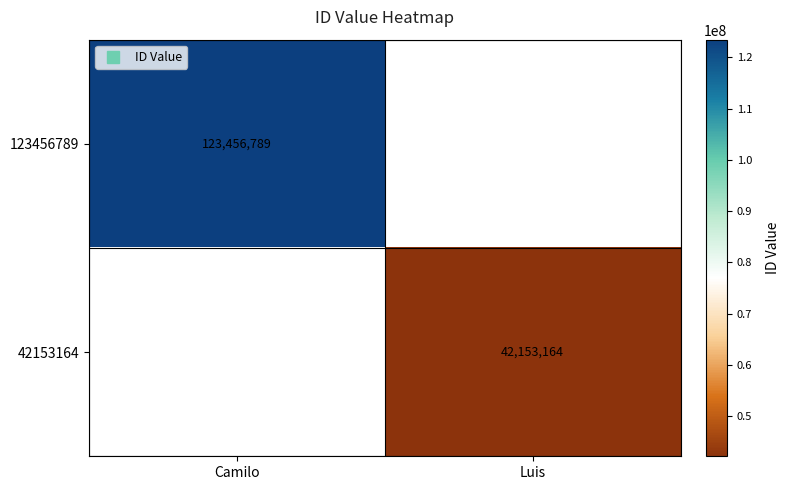

Which series has the largest range (max minus min)?

123456789